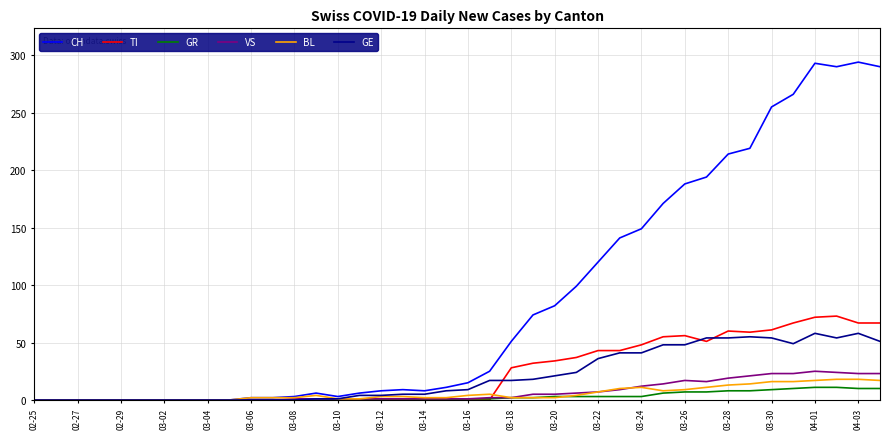

What is the greatest value displayed?

294